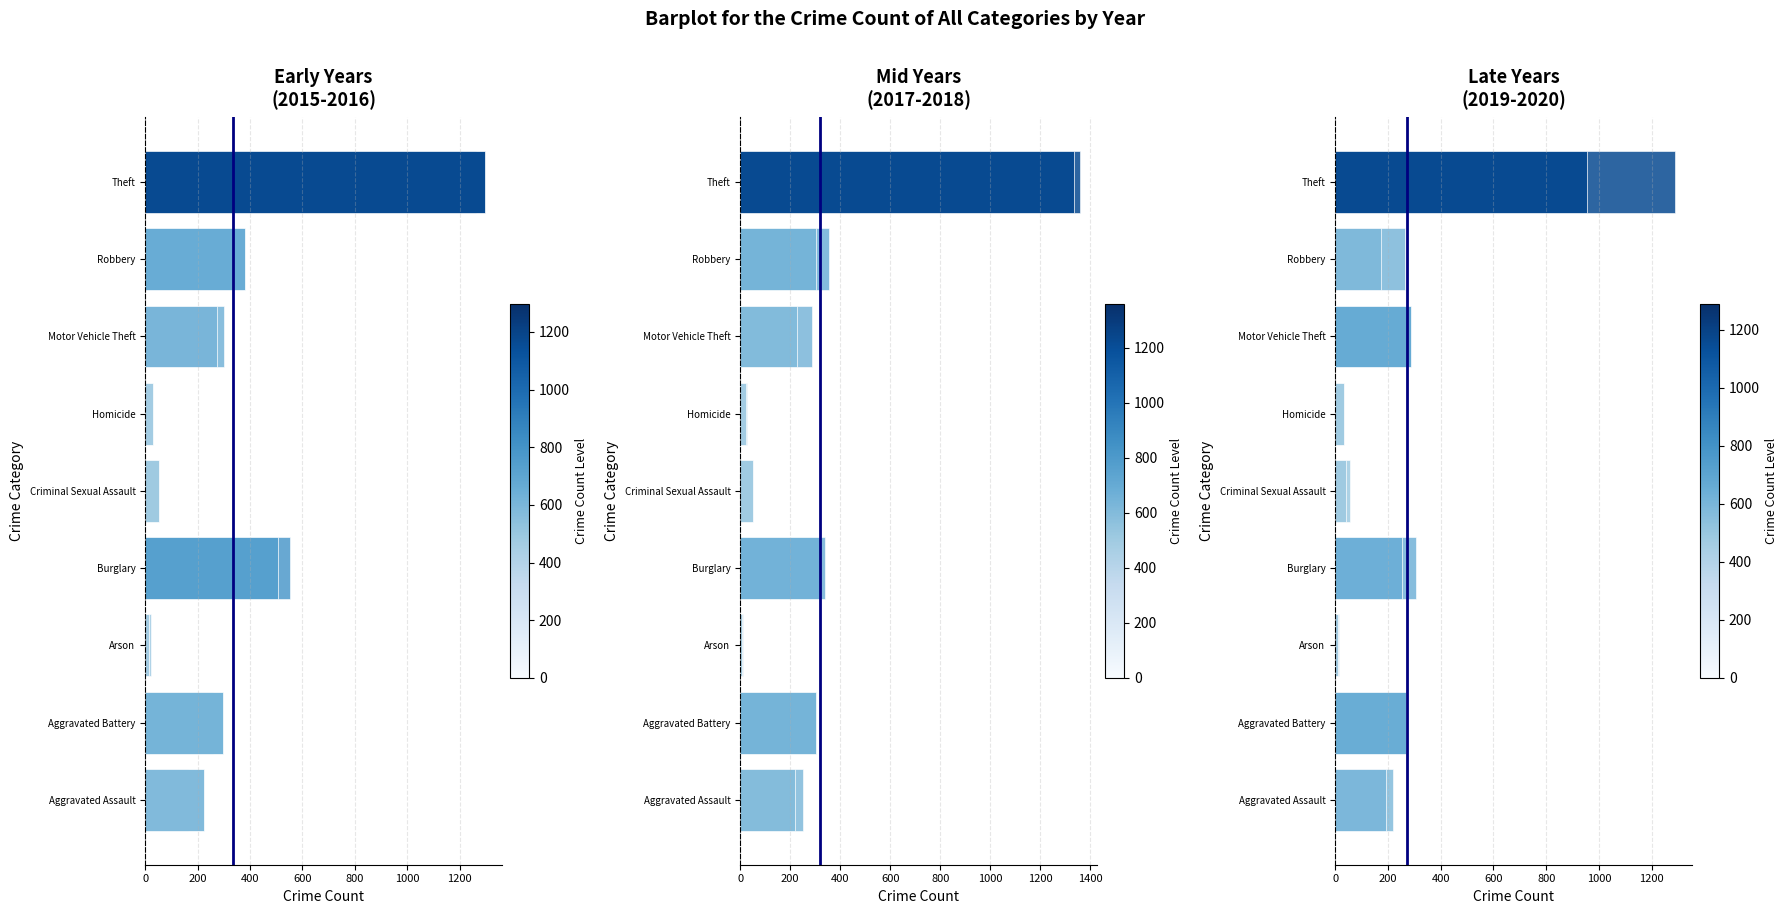

What is the greatest value displayed?

1359